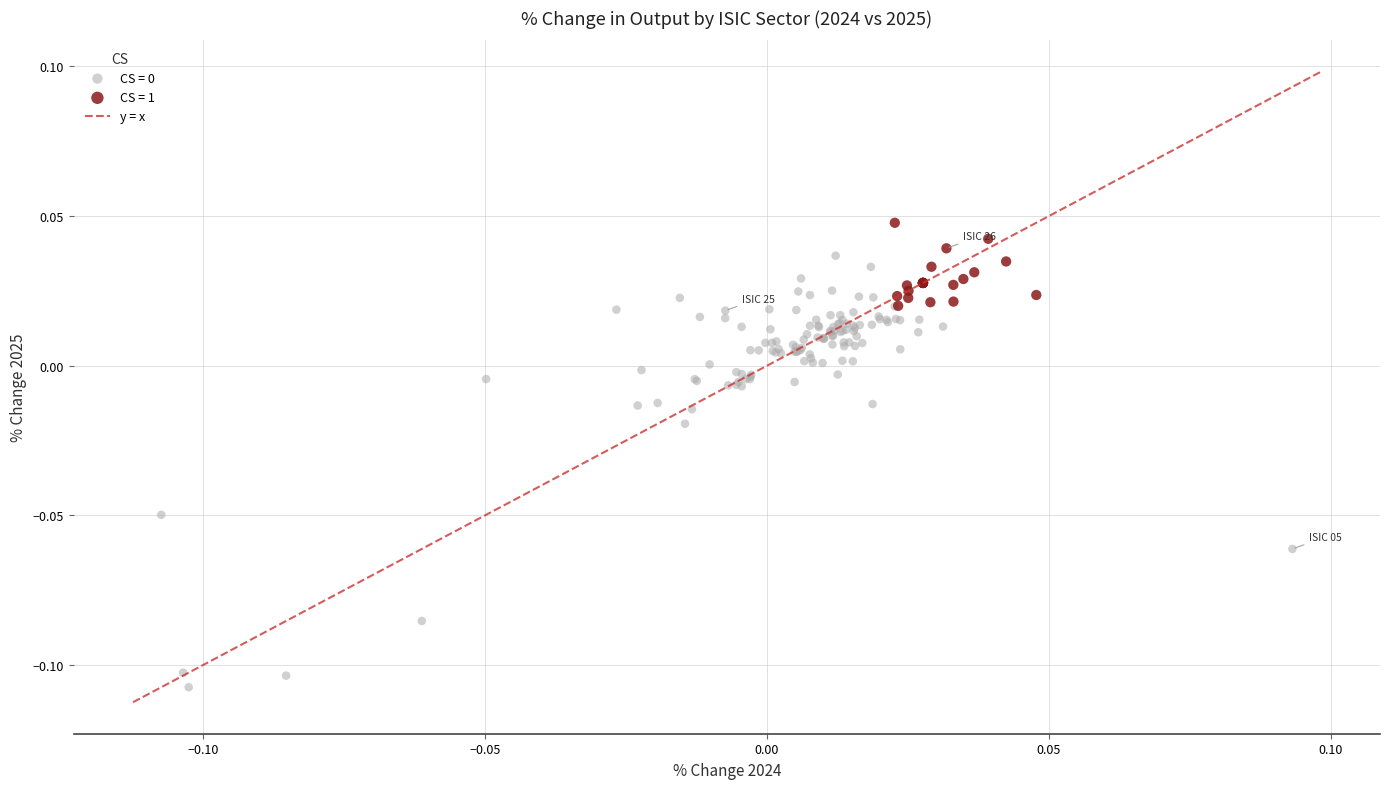

Which series reaches the maximum Y coordinate?

CS = 1